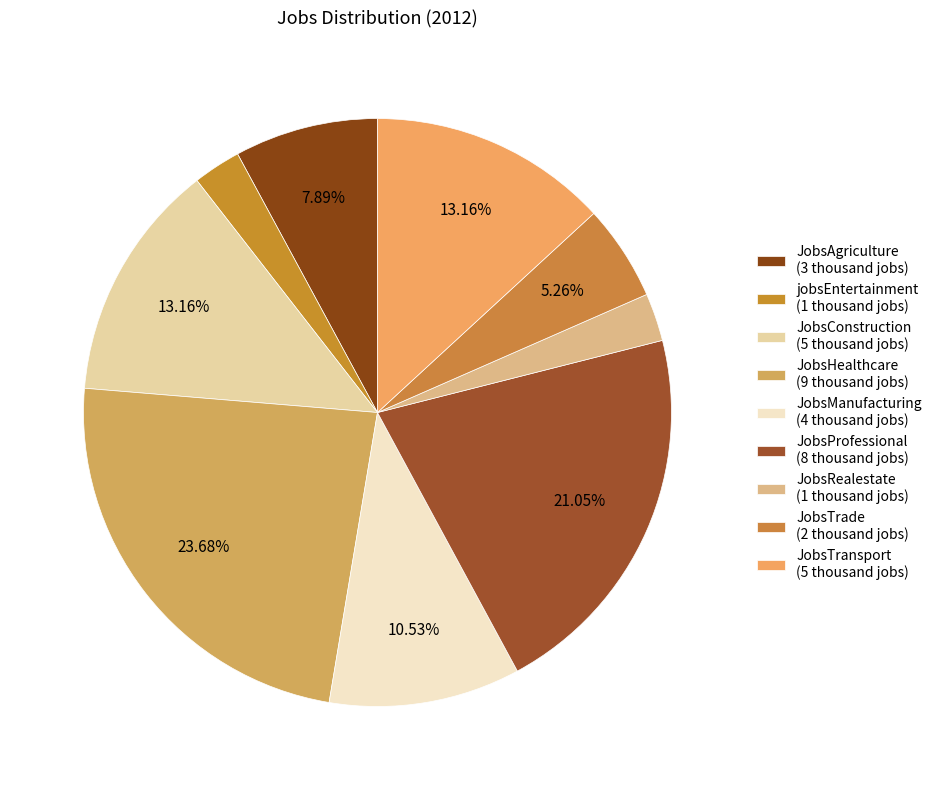

Is it true that JobsTransport is 3% of the pie?

False